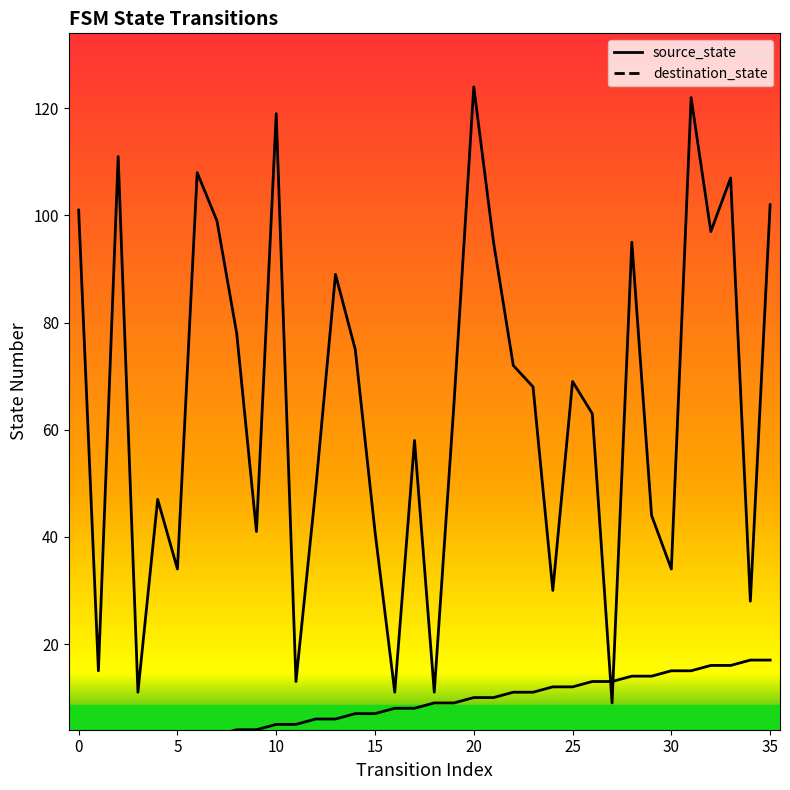

Which series changed the most between 10 and 15?

destination_state